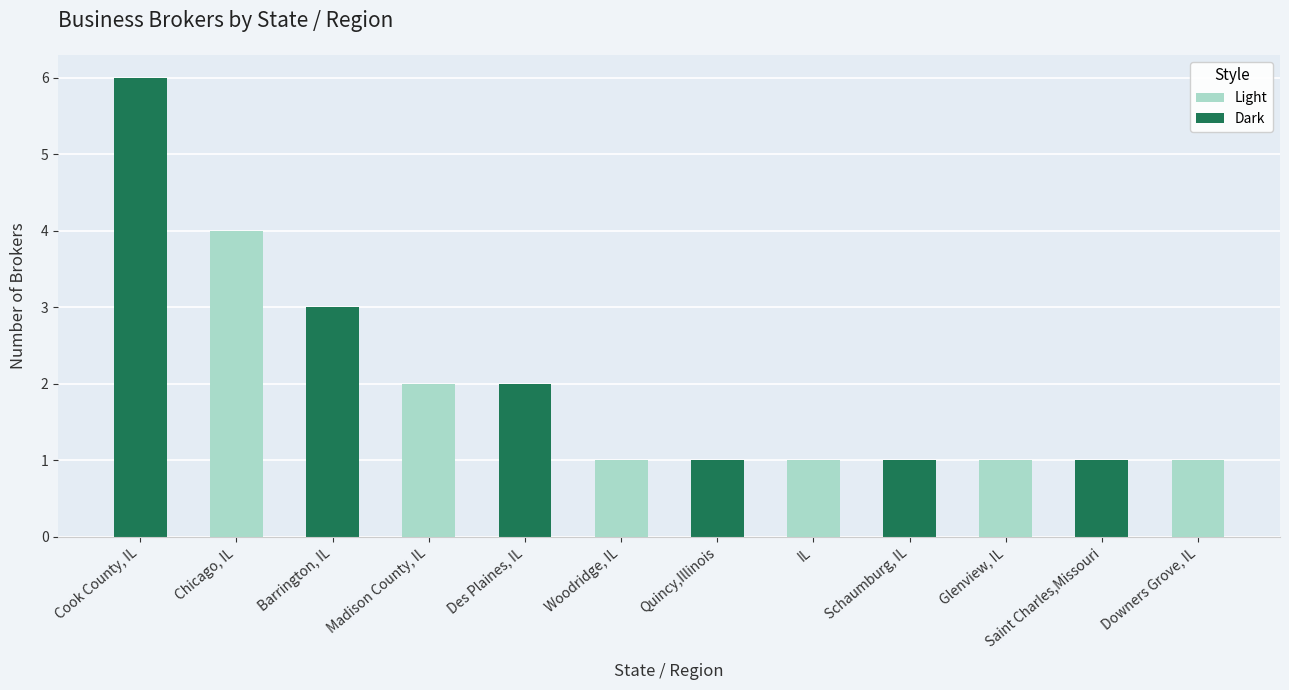

Count the values in the range 1 to 3.

10